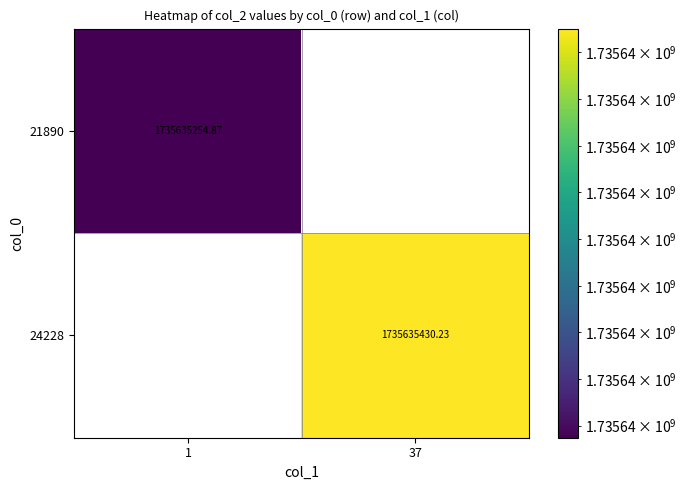

How many data points does each series have?

2